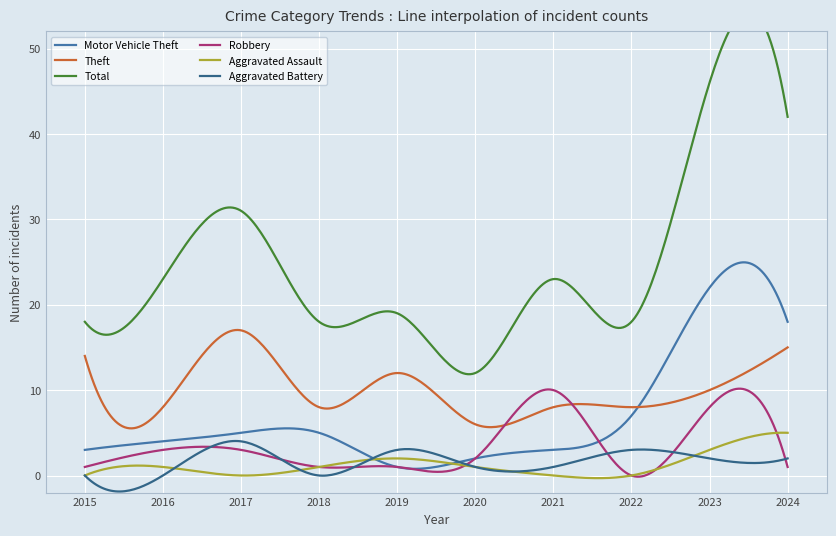

How many data points in Total are above 23?

3